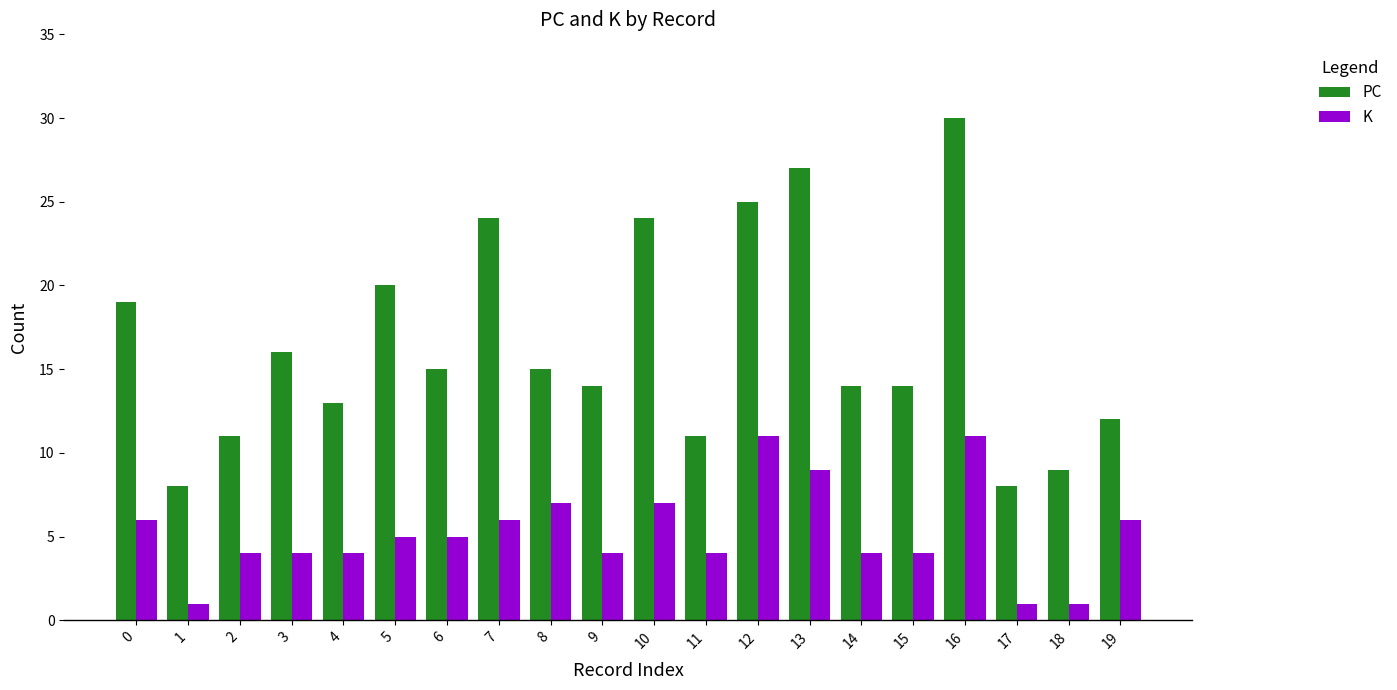

What is the value of the K bar at the 14th from the left?

9